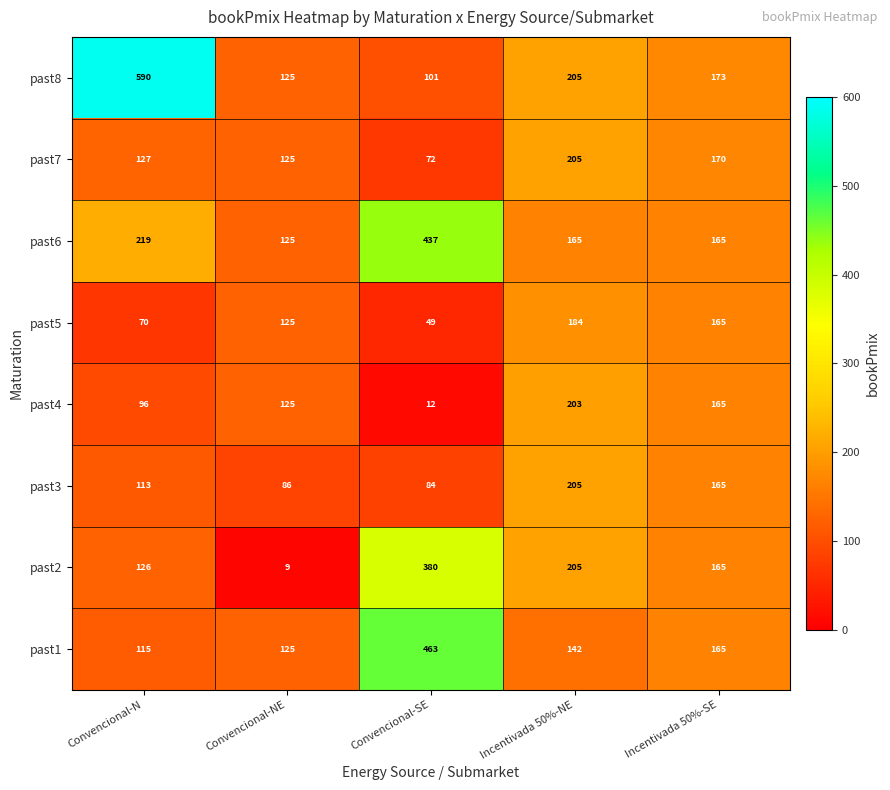

How many categories are shown in the chart?

5